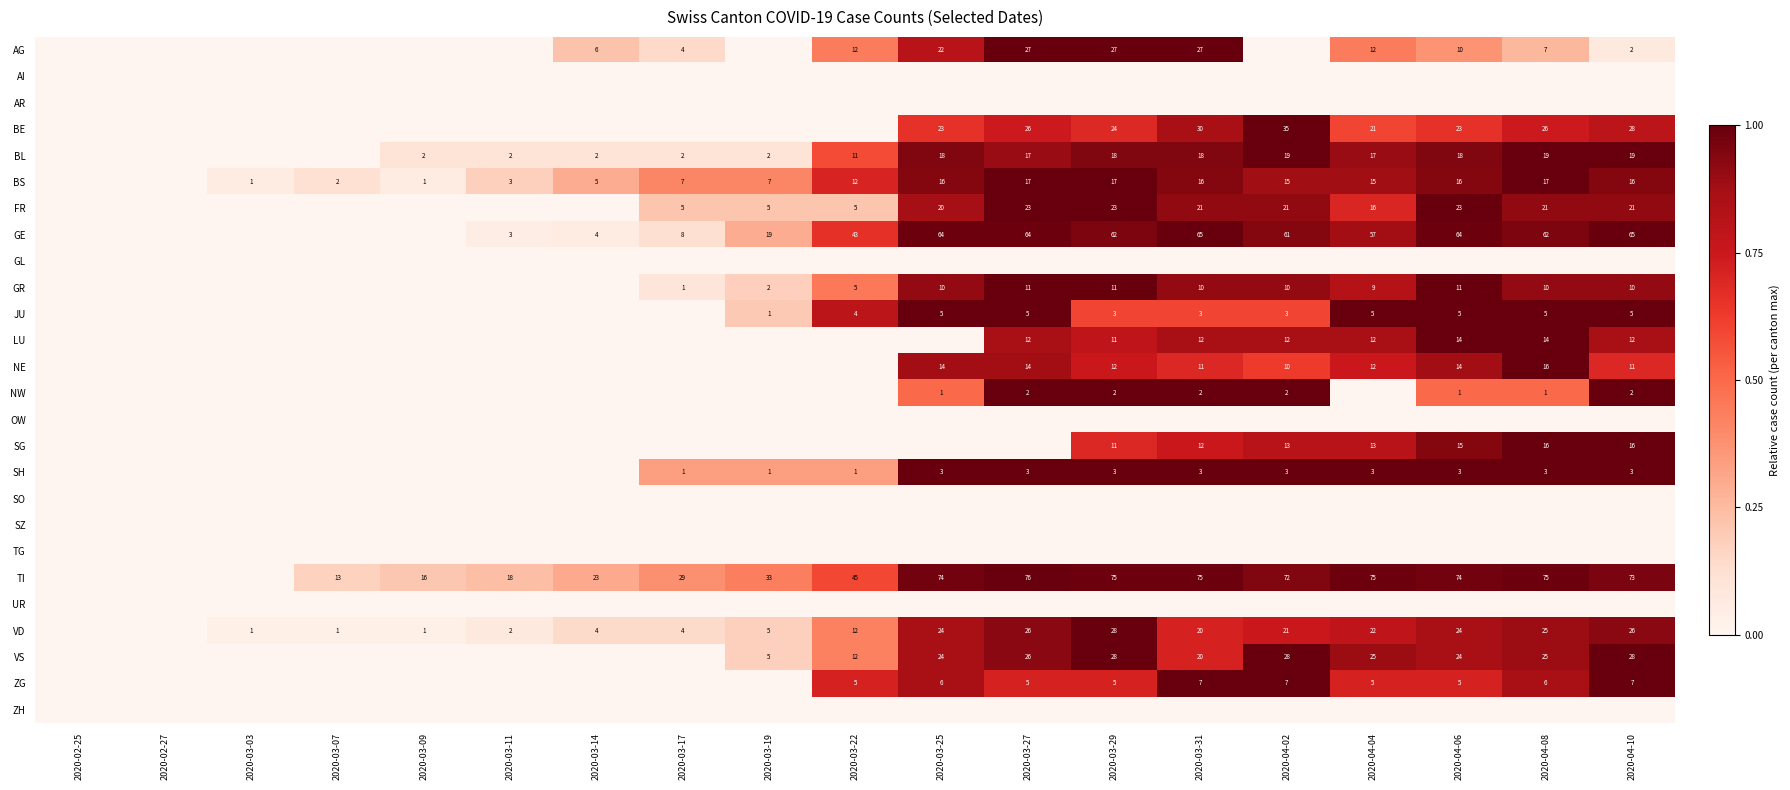

Is it true that JU equals 5 at 2020-03-25?

True